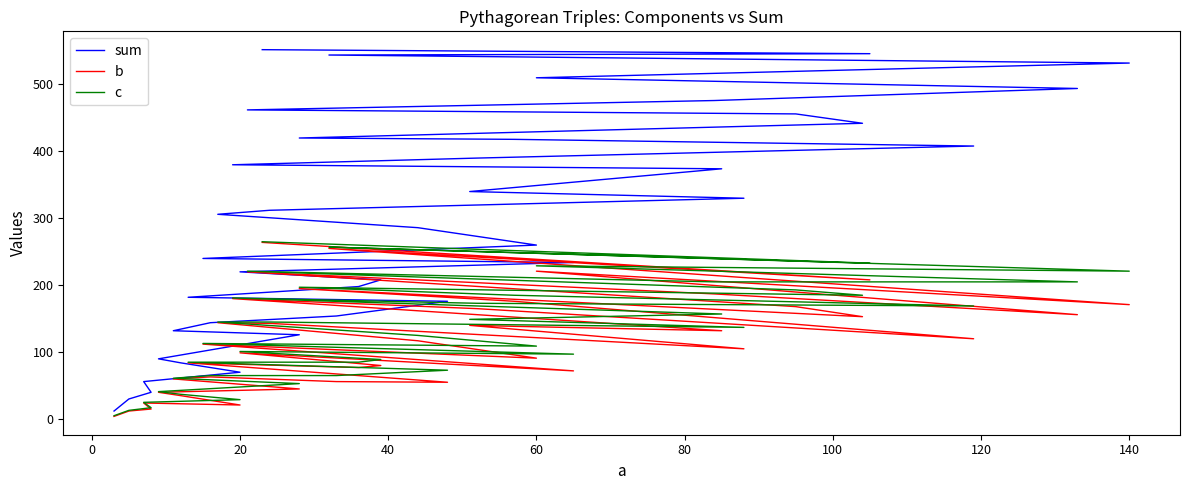

What is the average value of the b series?

117